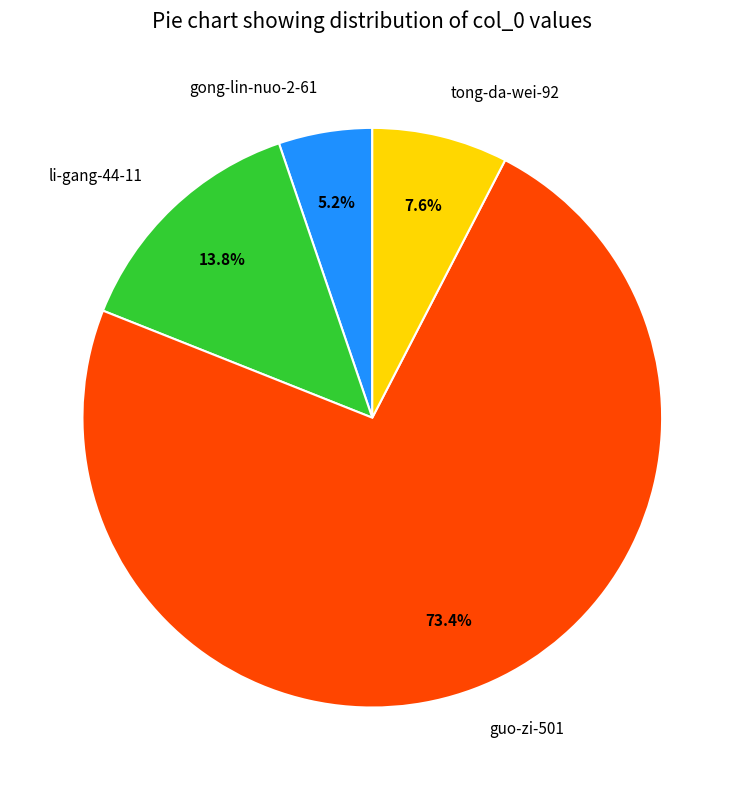

The tong-da-wei-92 slice represents 8% of the pie. True or false?

True